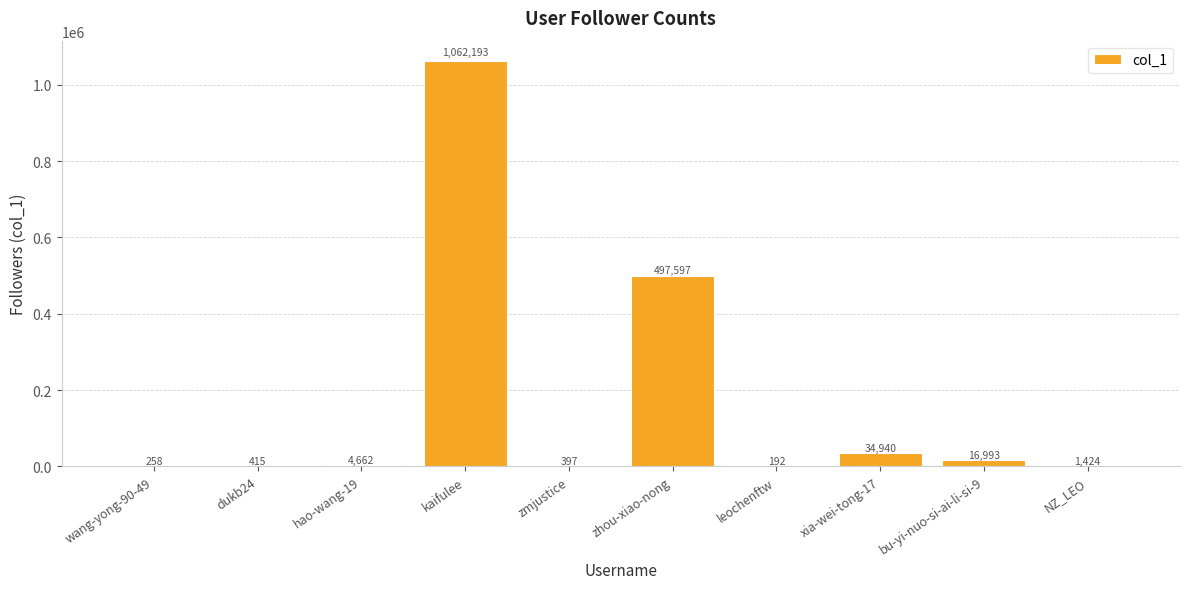

What is the greatest value displayed?

1062193